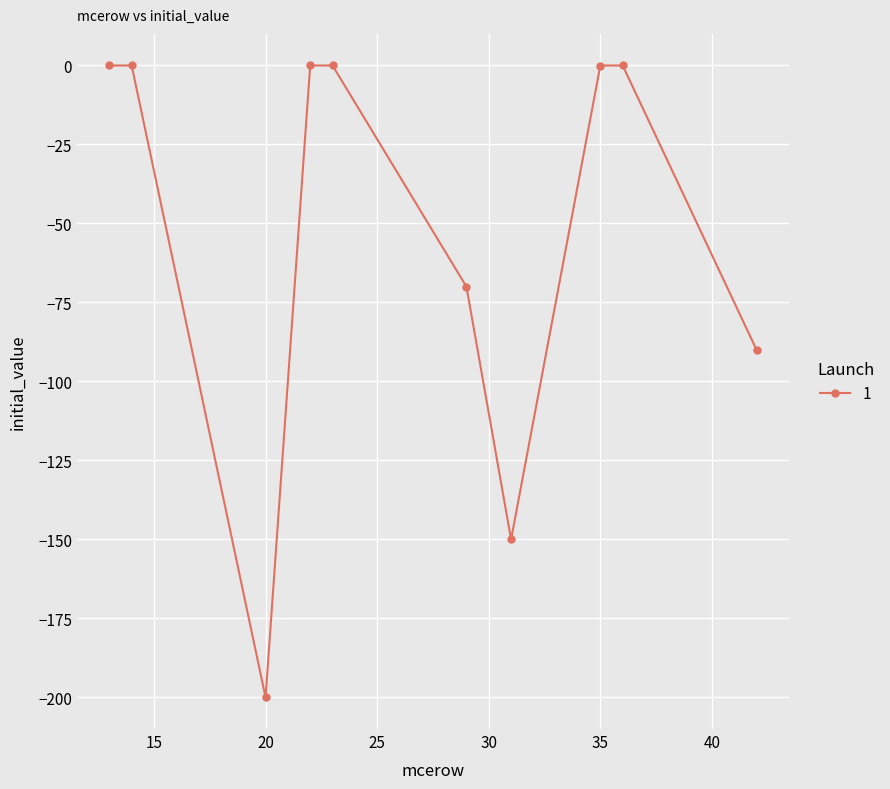

What is the smallest value displayed?

-200.0